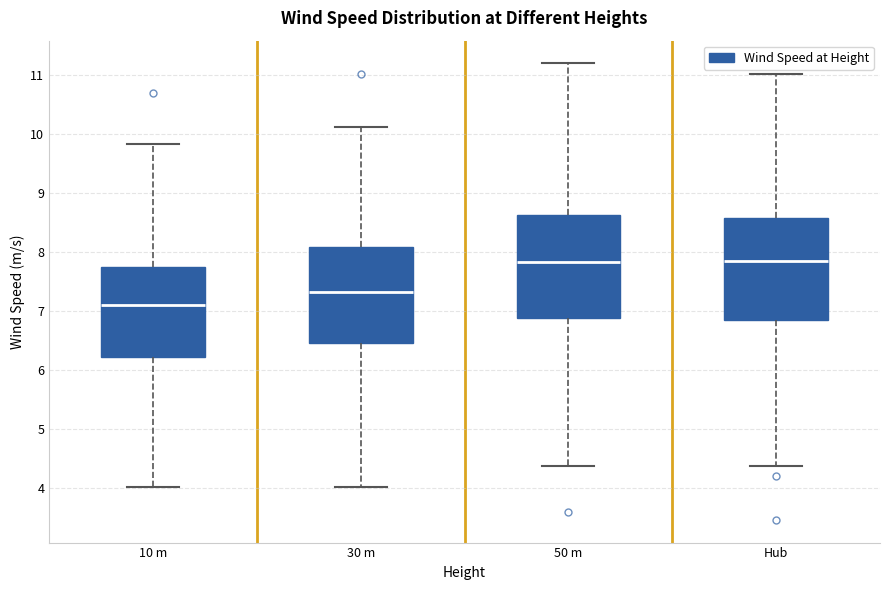

Where does the upper whisker of the box for 10 m end on the y-axis? The values are not printed on the chart, so give them approximately, as read against the axis.

9.8